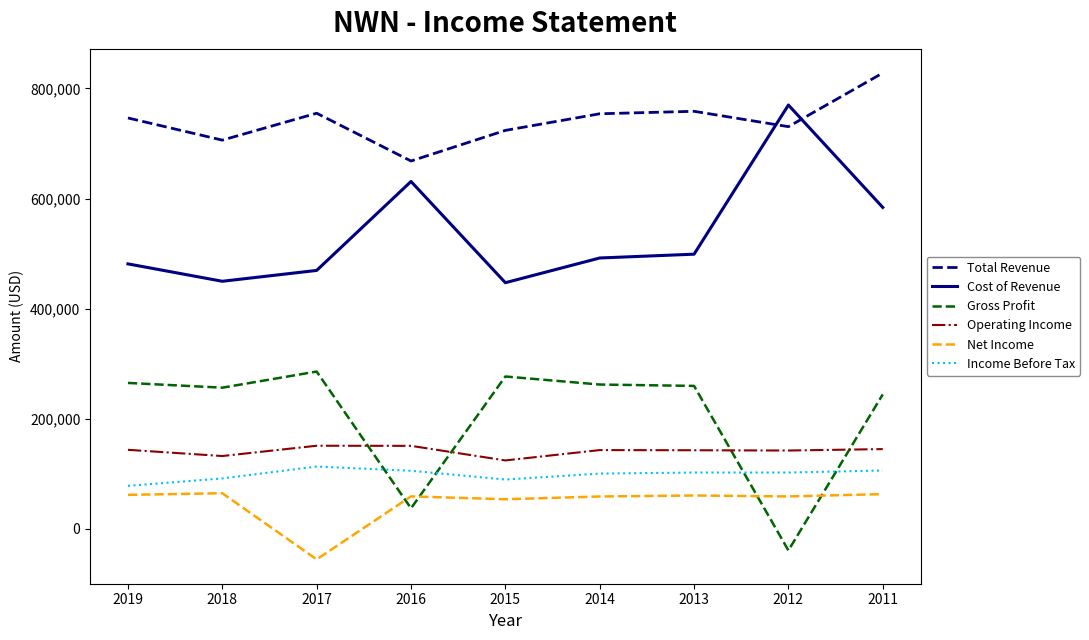

Between 2016 and 2011, which series saw the biggest shift?

Gross Profit